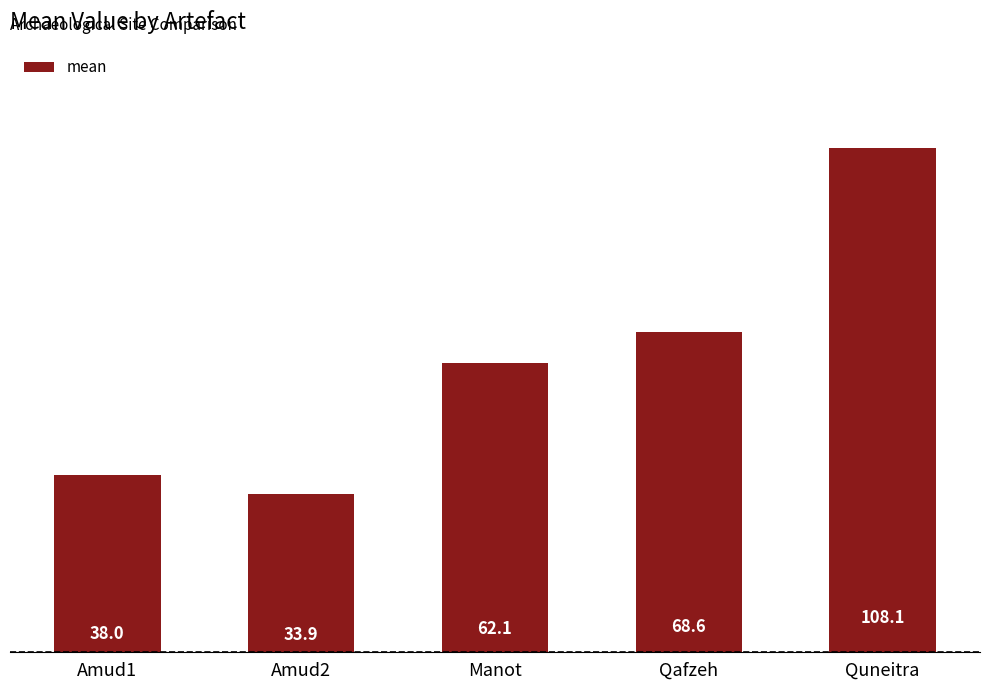

What is the difference between the values at Manot and Amud1?

24.0